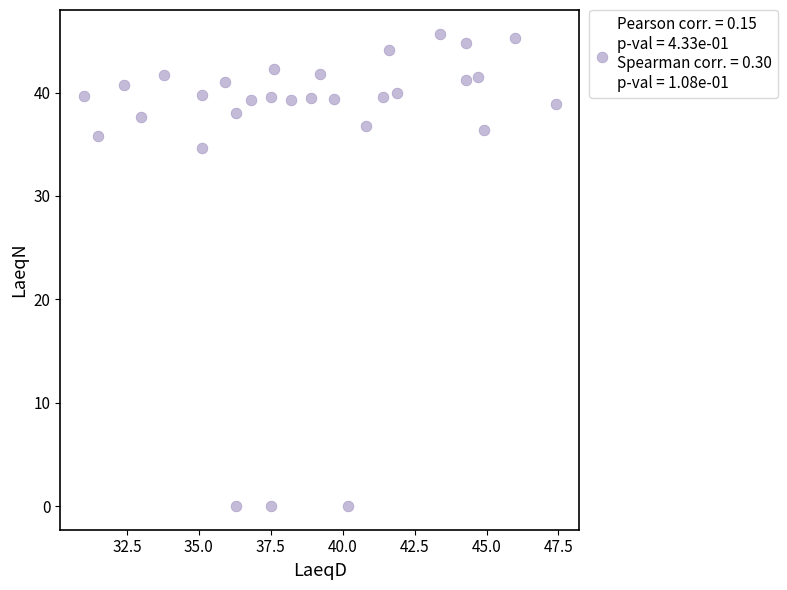

What Y value in the scatter plot is closest to 22?

34.6